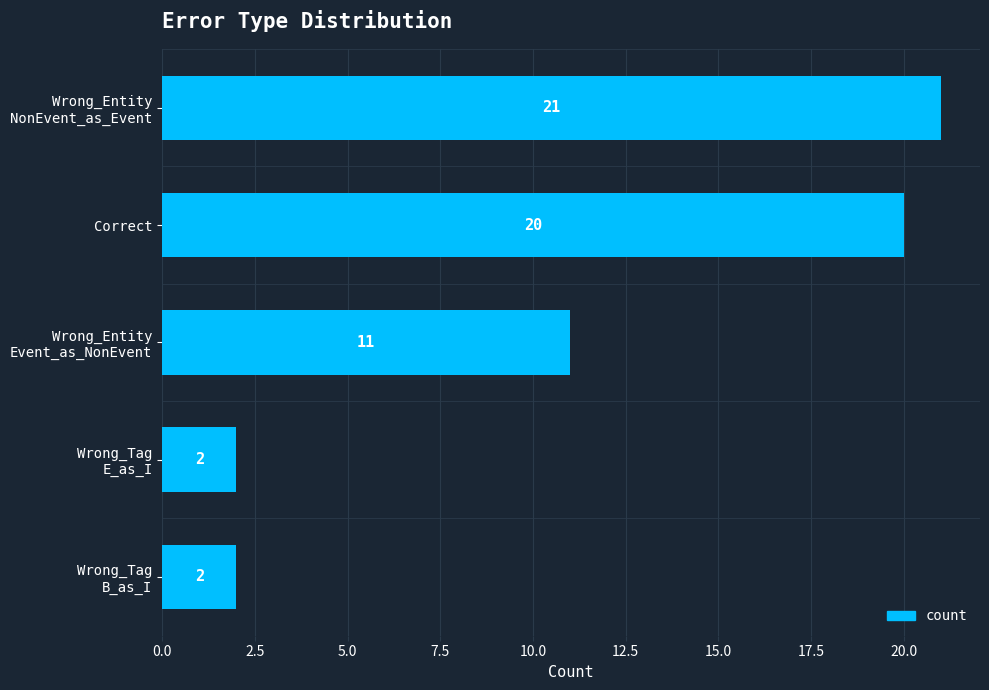

What is the greatest value displayed?

21